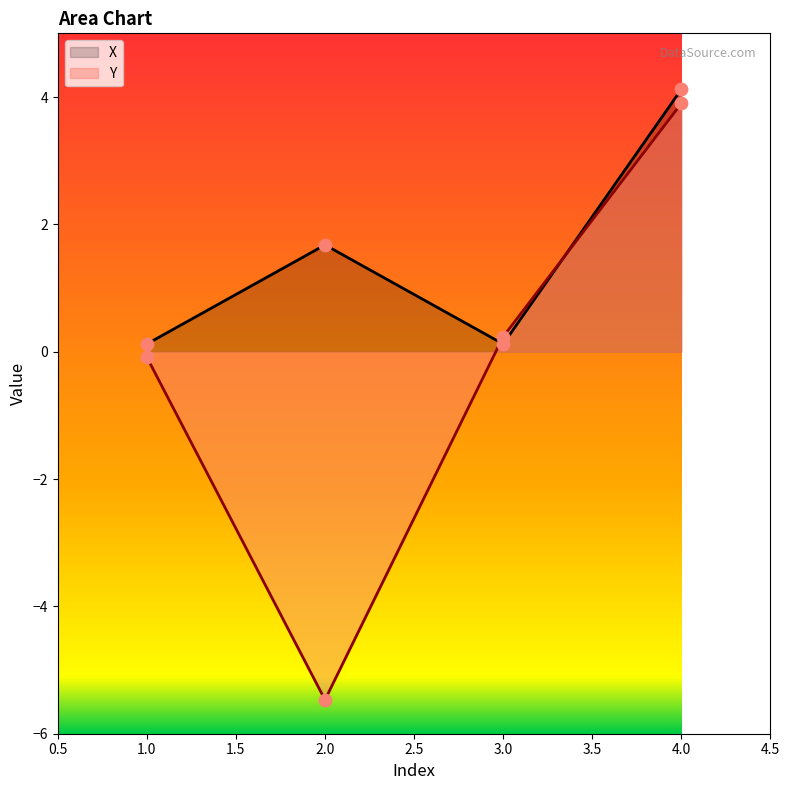

What are all the series names shown in the legend?

X, Y